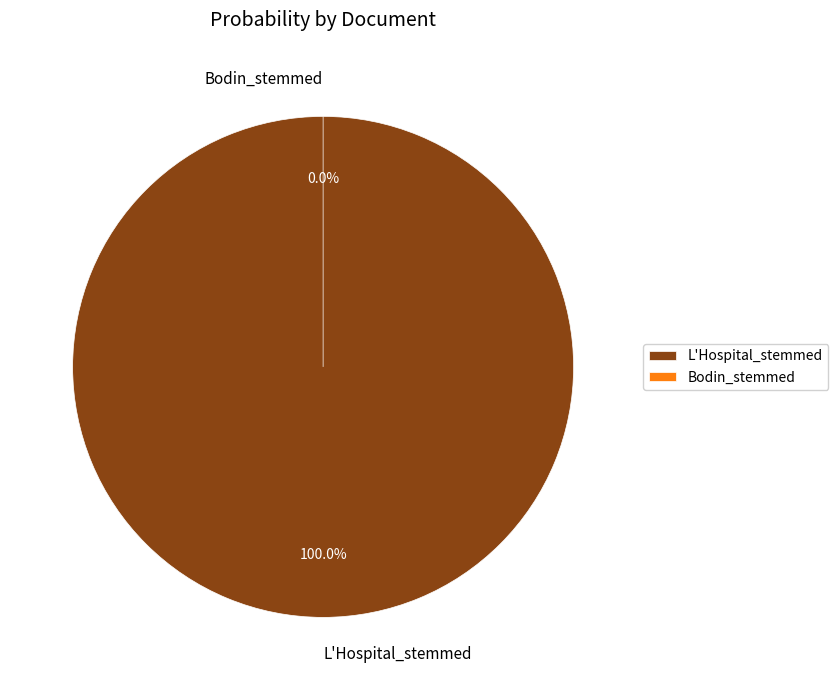

What portion of the pie excludes Bodin_stemmed?

100.0%